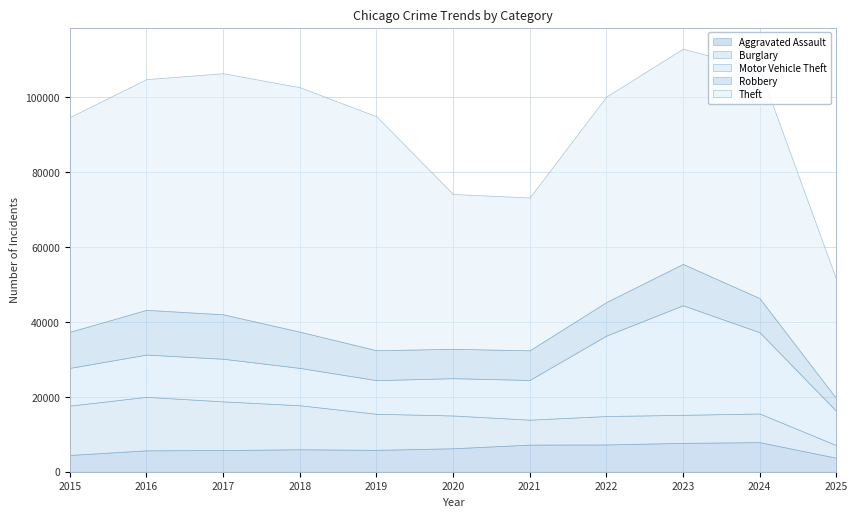

At 2016, list the series in order from largest to smallest.

Theft, Burglary, Robbery, Motor Vehicle Theft, Aggravated Assault